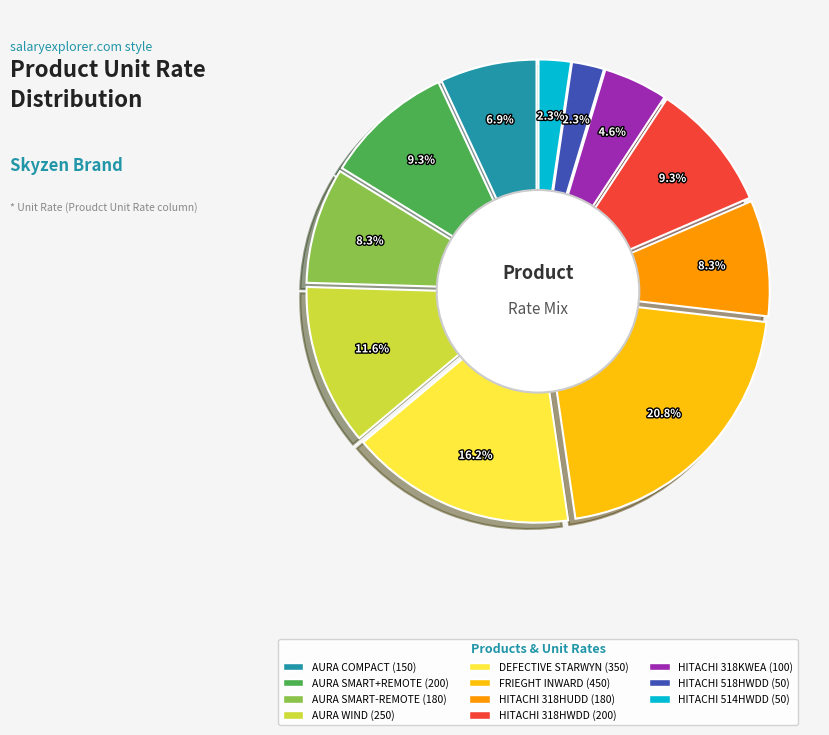

Do HITACHI AC 318KWEA and DEFECTIVE STARWYN together represent more than half of the pie?

No